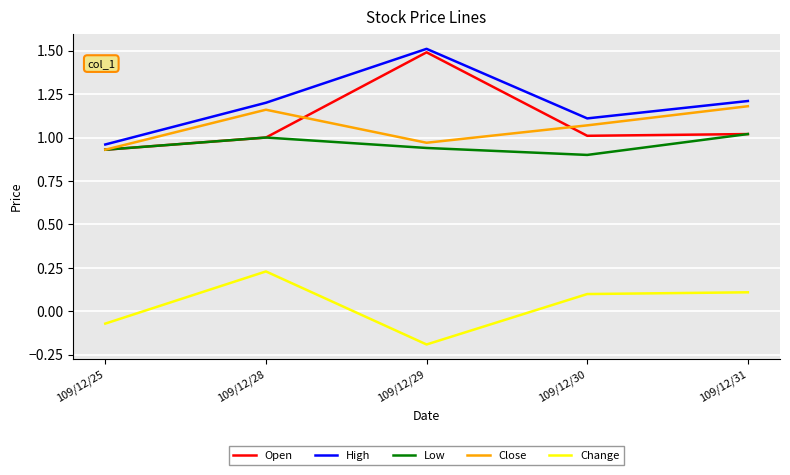

What is the difference between the second highest and second lowest values in the High series?

0.1